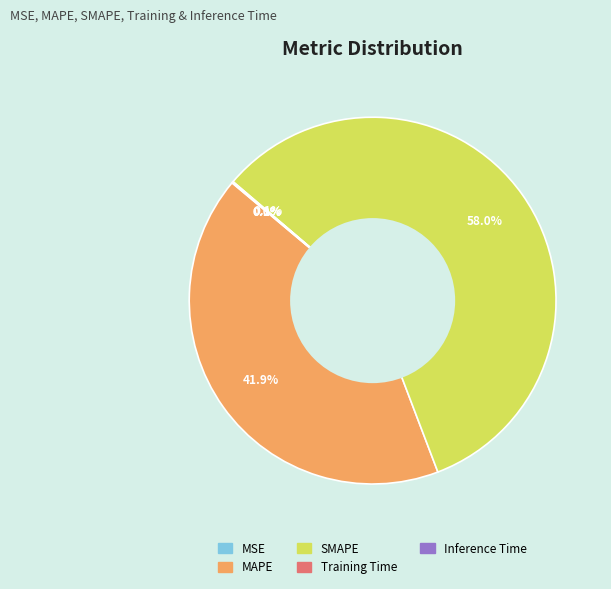

To the nearest percent, what is the average slice percentage?

20%